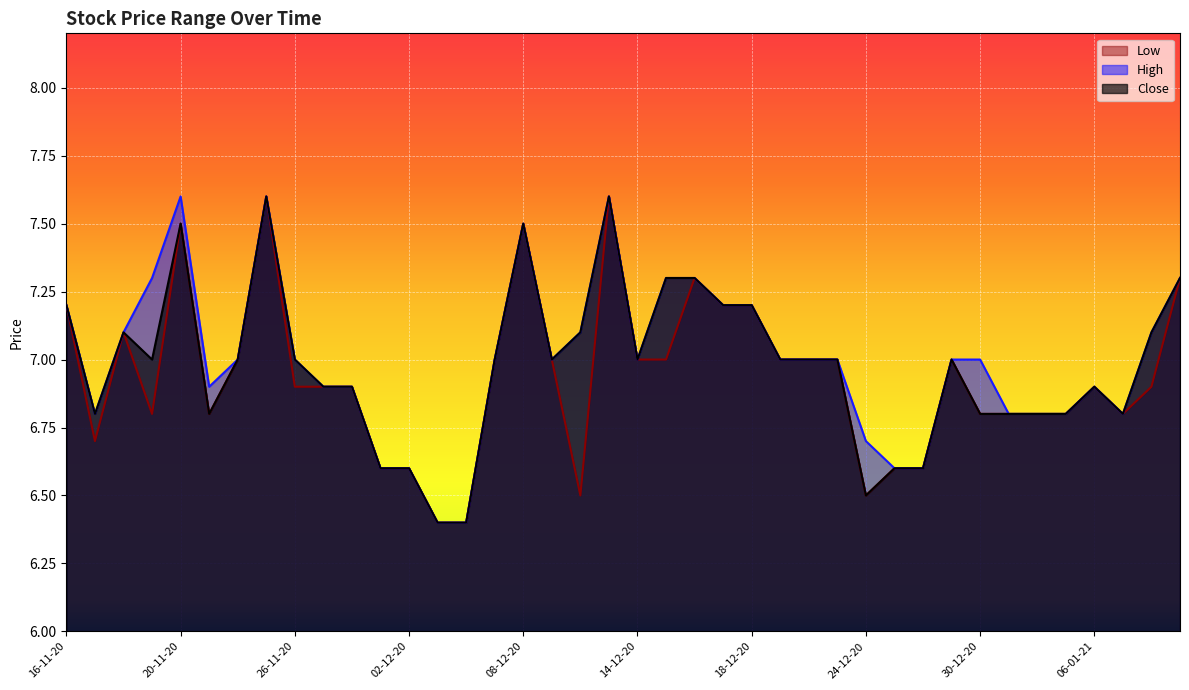

True or false: High and Low cross at least once.

False